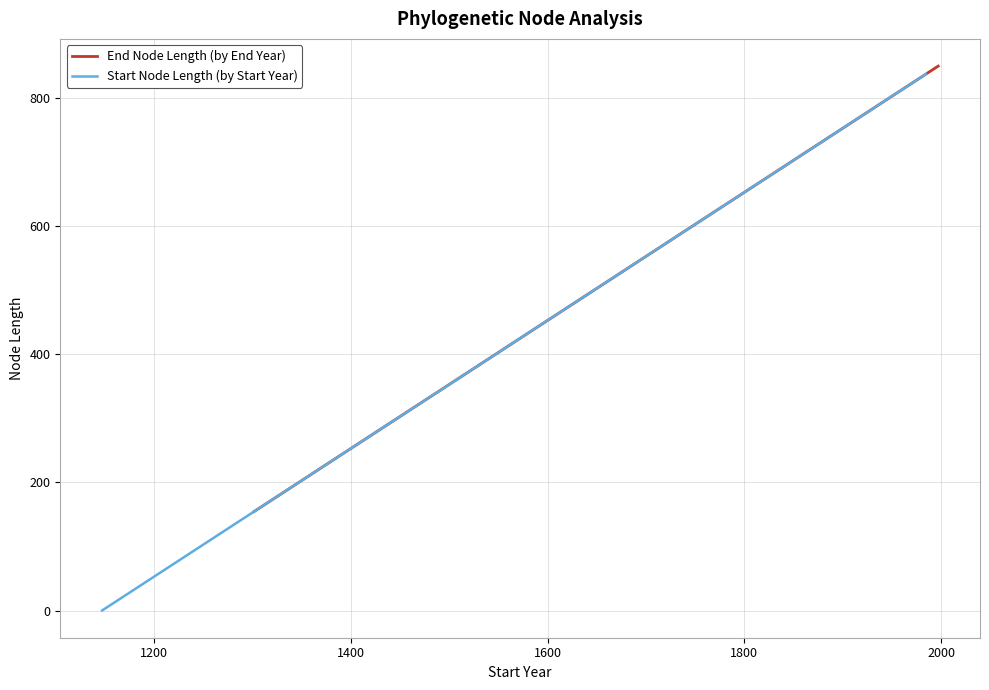

What is the highest value of the End Node Length (by End Year) series?

850.2